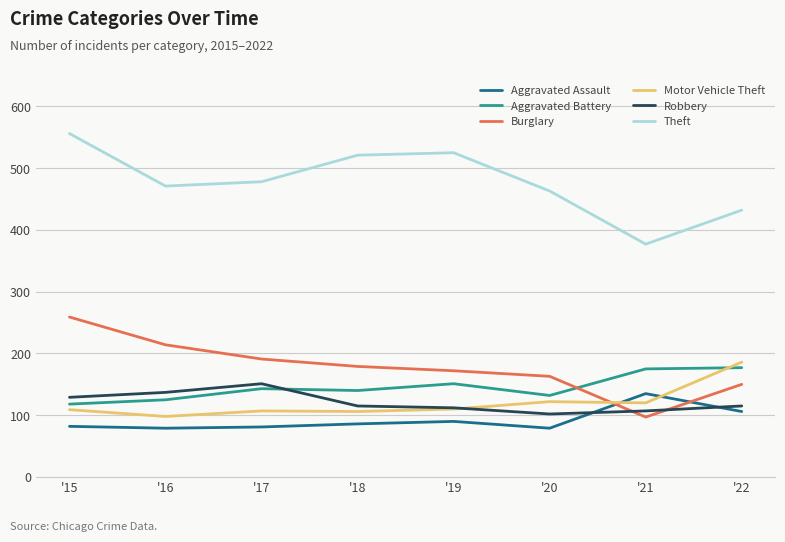

Between '15 and '18, which series saw the biggest shift?

Burglary